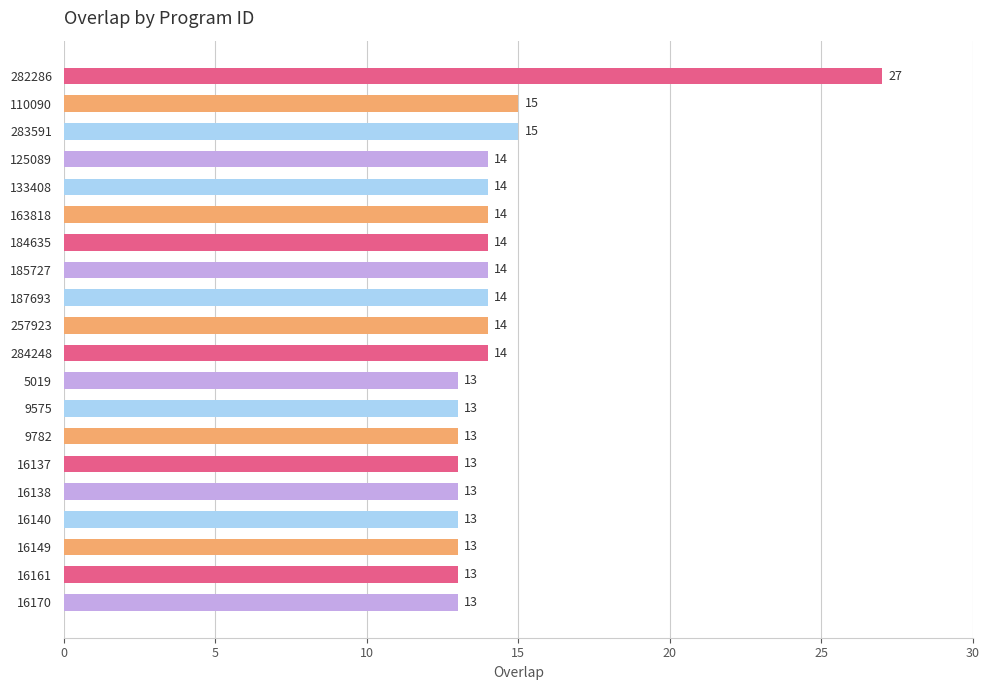

What is the smallest value displayed?

13